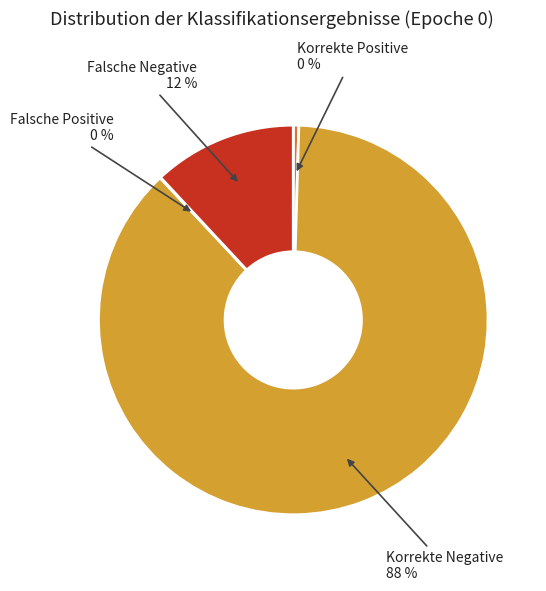

To the nearest percent, what is the average slice percentage?

25%